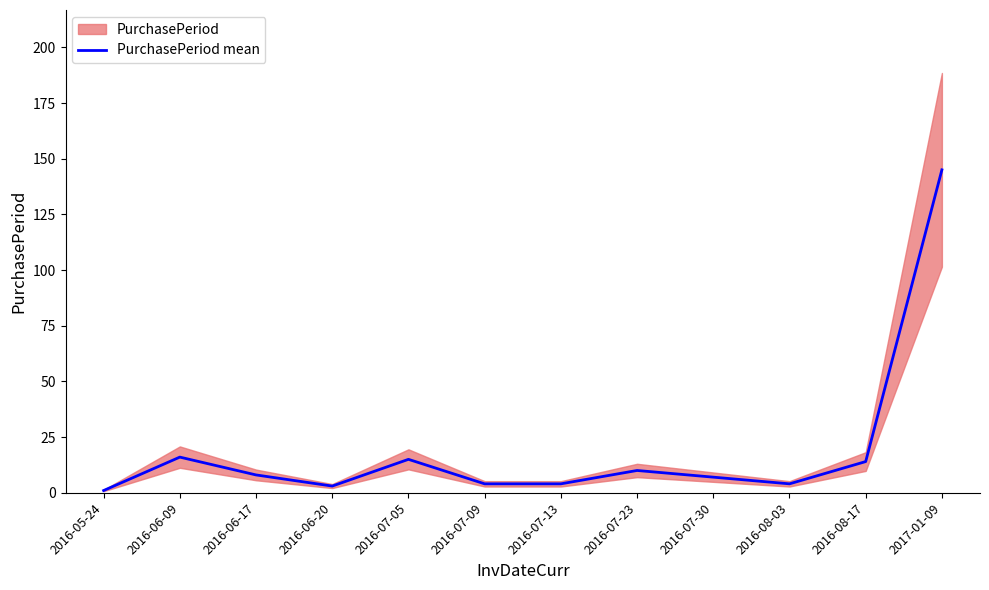

Which category has the highest value across all series?

2017-01-09